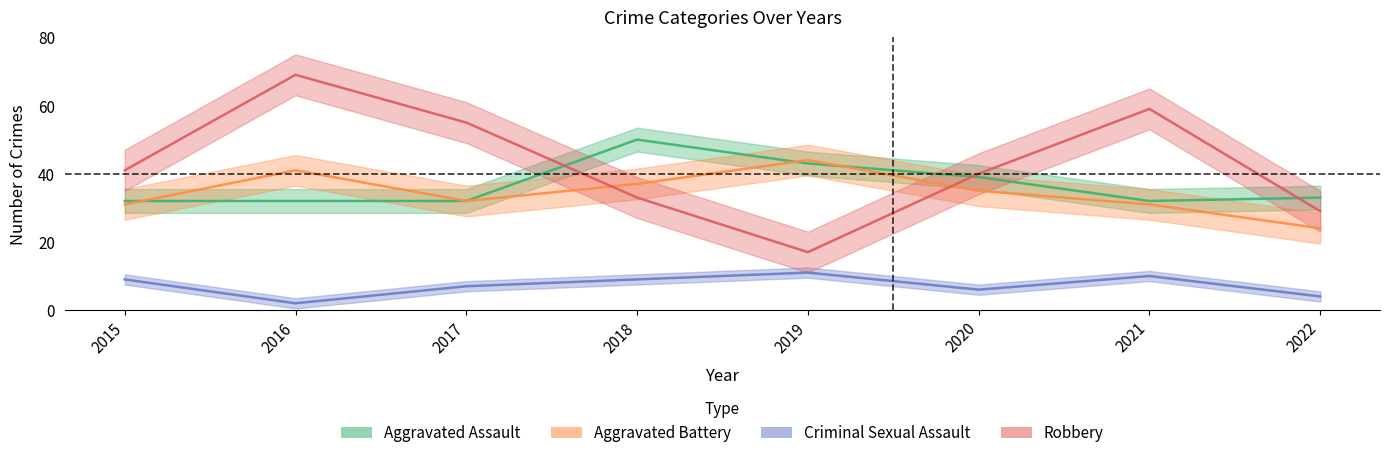

At which category does Criminal Sexual Assault reach its first local peak?

2019